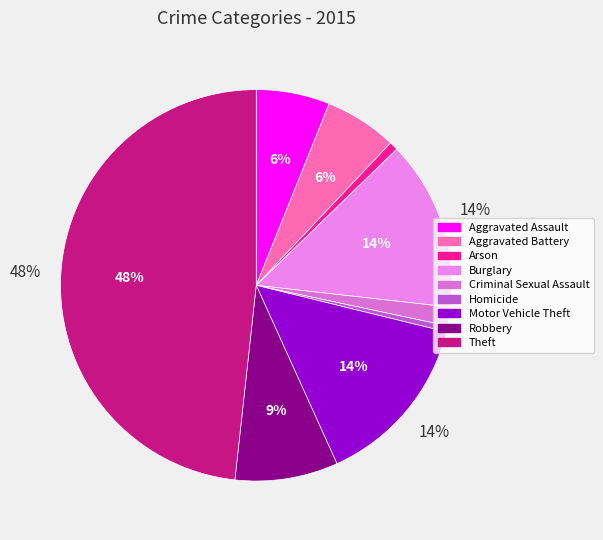

Which has a higher value, Aggravated Battery or Theft?

Theft